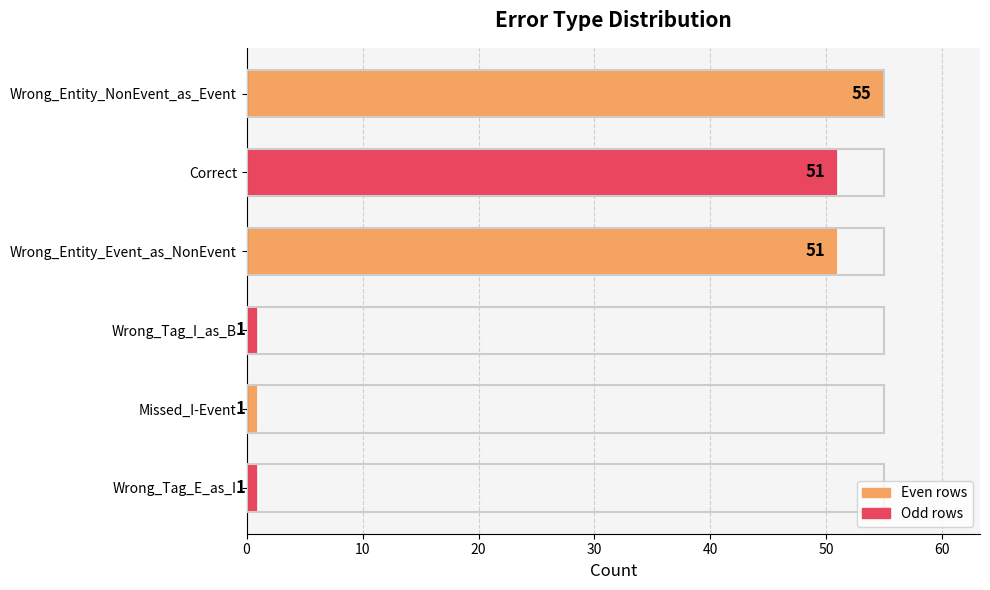

What is the average value?

27